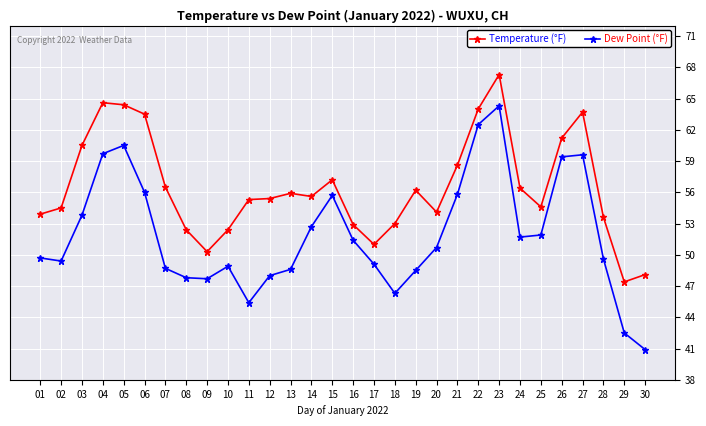

Which series has the largest total across all categories?

Temperature (°F)